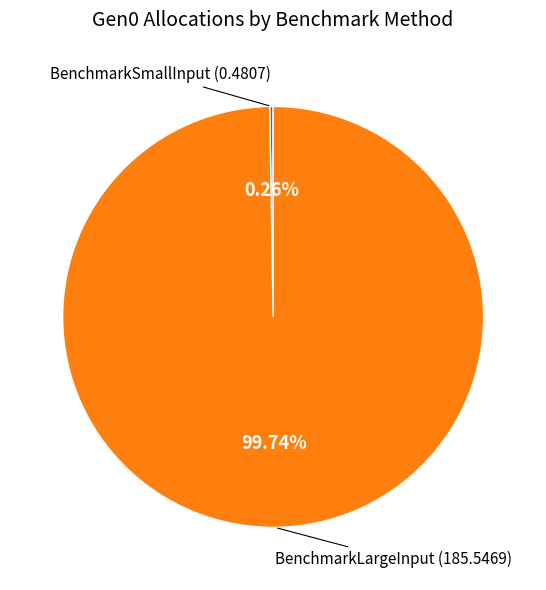

To the nearest percent, what percentage of the pie is BenchmarkLargeInput?

100%